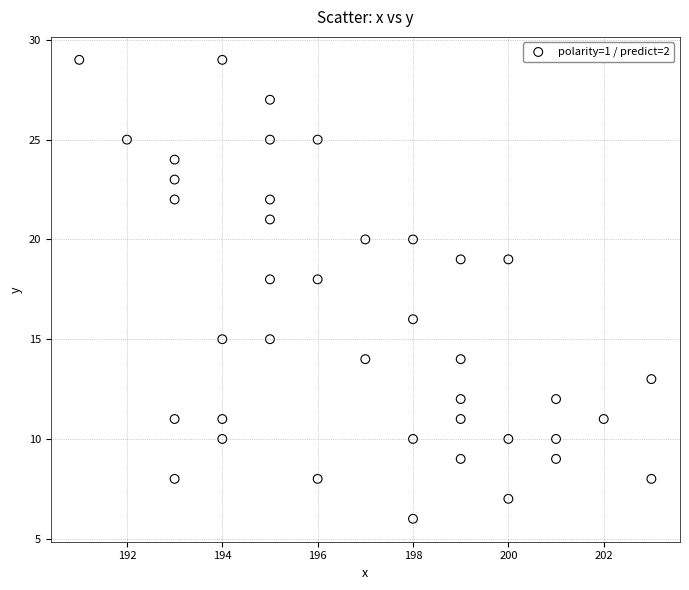

What is the range of X values (max minus min)?

12